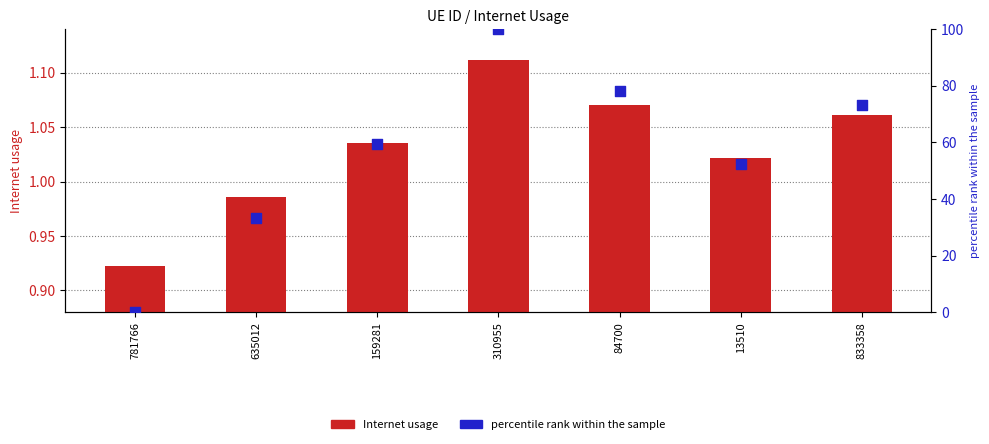

Which series has the largest Y range (max minus min)?

percentile rank within the sample